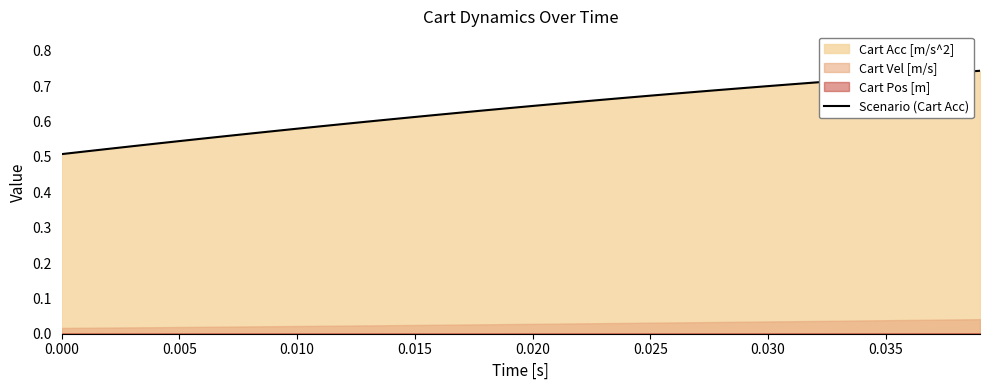

True or false: Scenario (Cart Acc) has a value of 0.9 at 0.000.

False